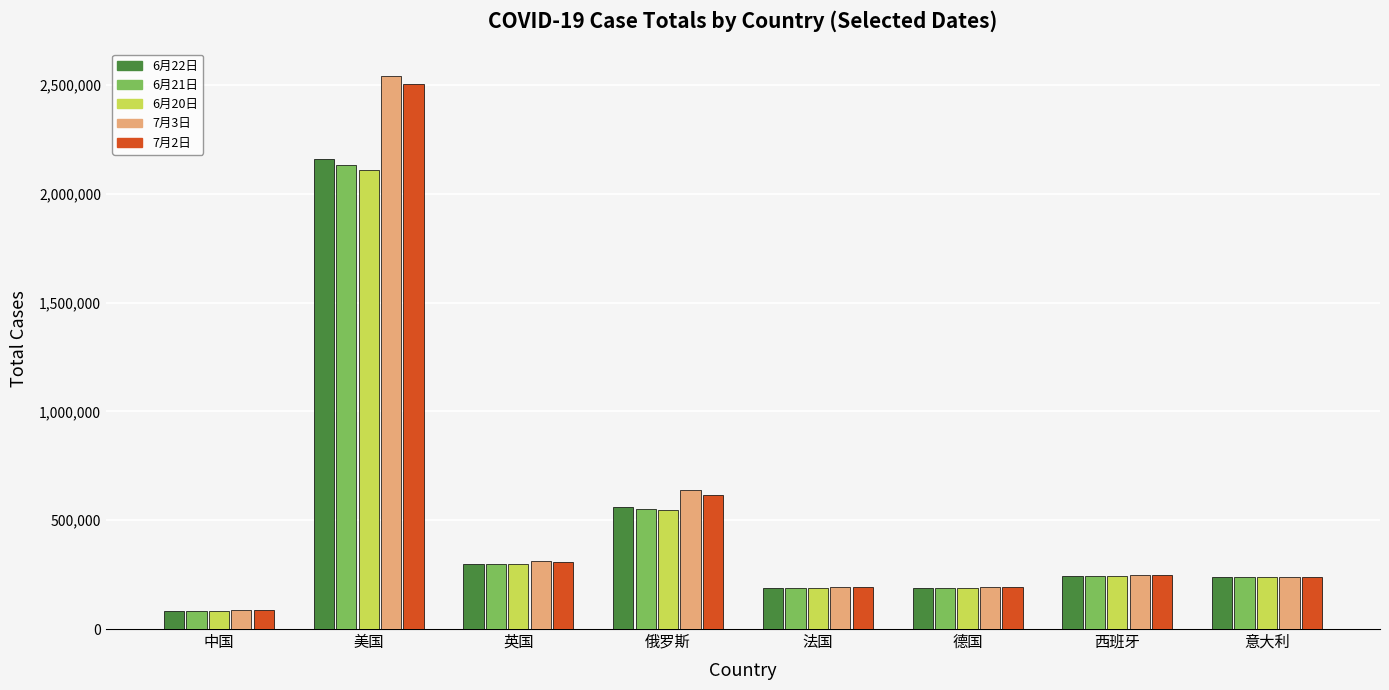

What is the label of the 5th bar from the right?

俄罗斯